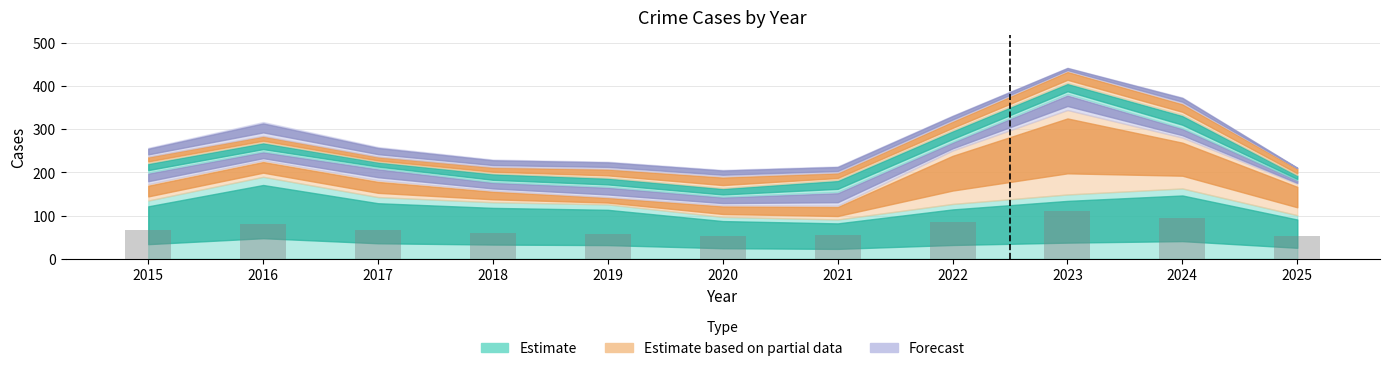

What is the average value?

71.2